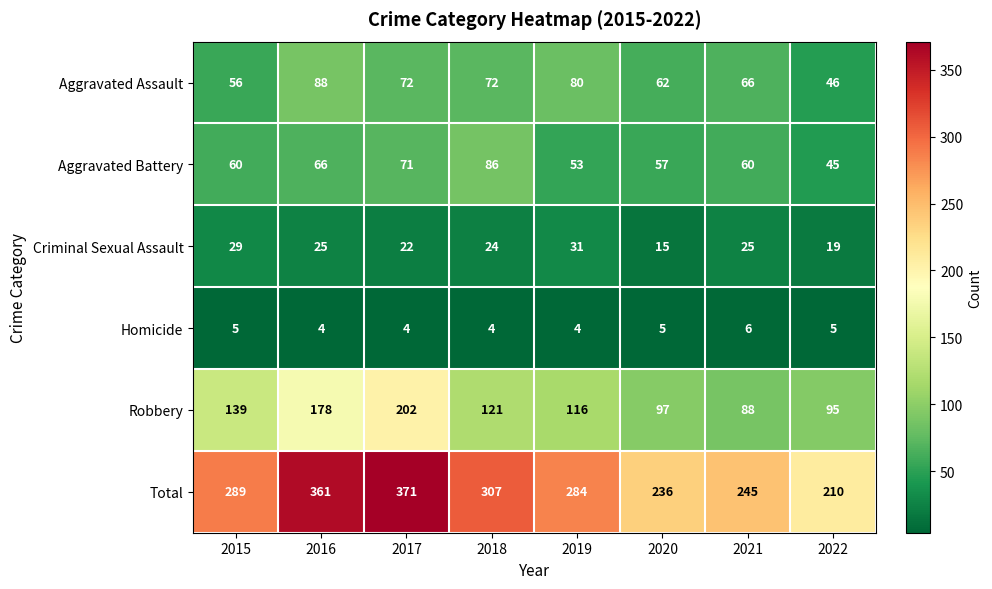

Rank the series by their maximum value, from lowest to highest.

Homicide, Criminal Sexual Assault, Aggravated Battery, Aggravated Assault, Robbery, Total